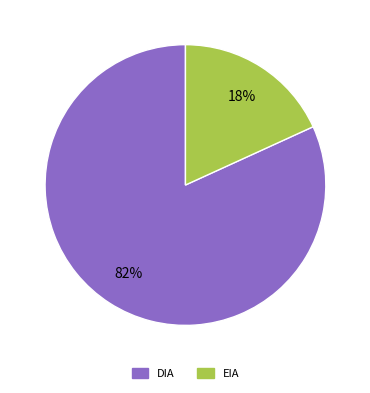

To the nearest percent, what is the difference between the DIA and EIA slice percentages?

64%